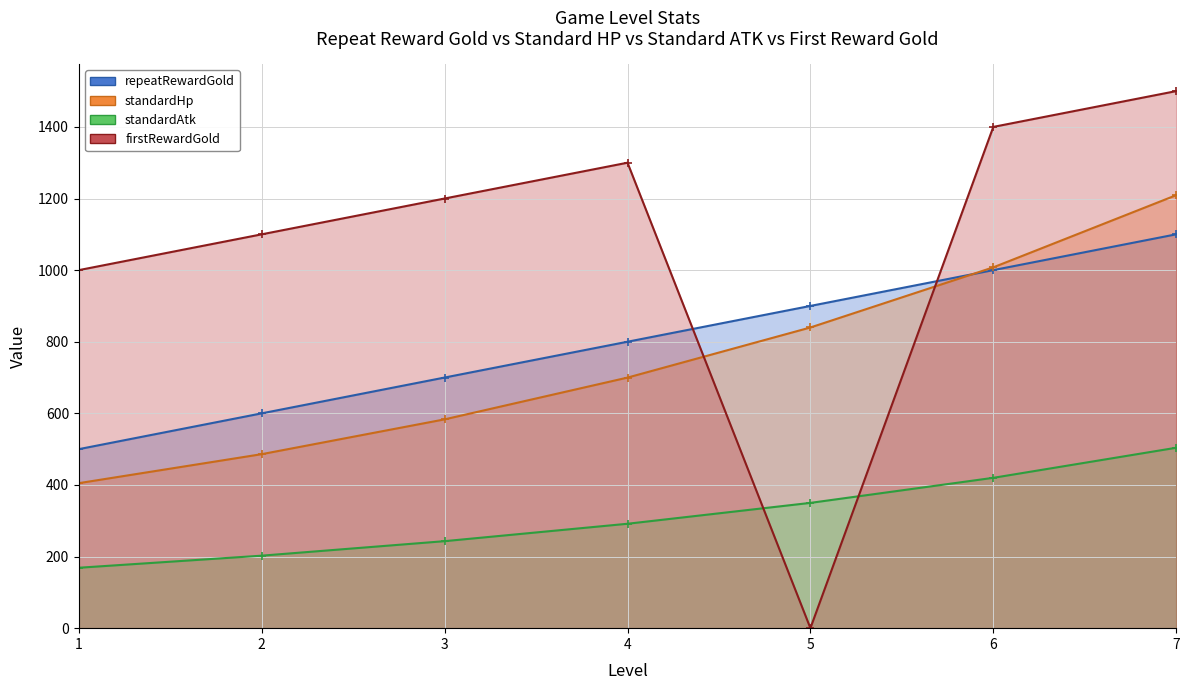

What are all the series names shown in the legend?

repeatRewardGold|Int, standardHp|Float, standardAtk|Float, firstRewardGold|Int